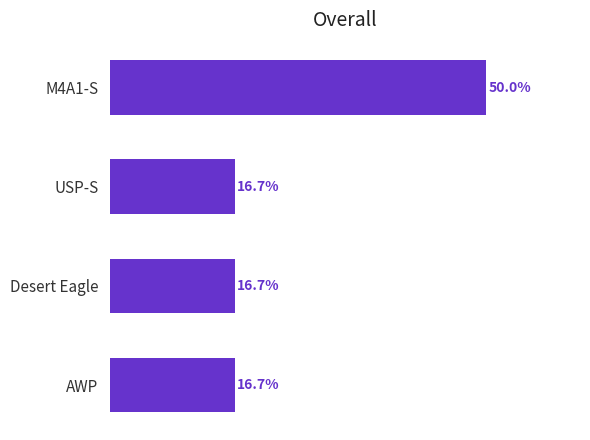

Between AWP and M4A1-S, which is larger?

M4A1-S